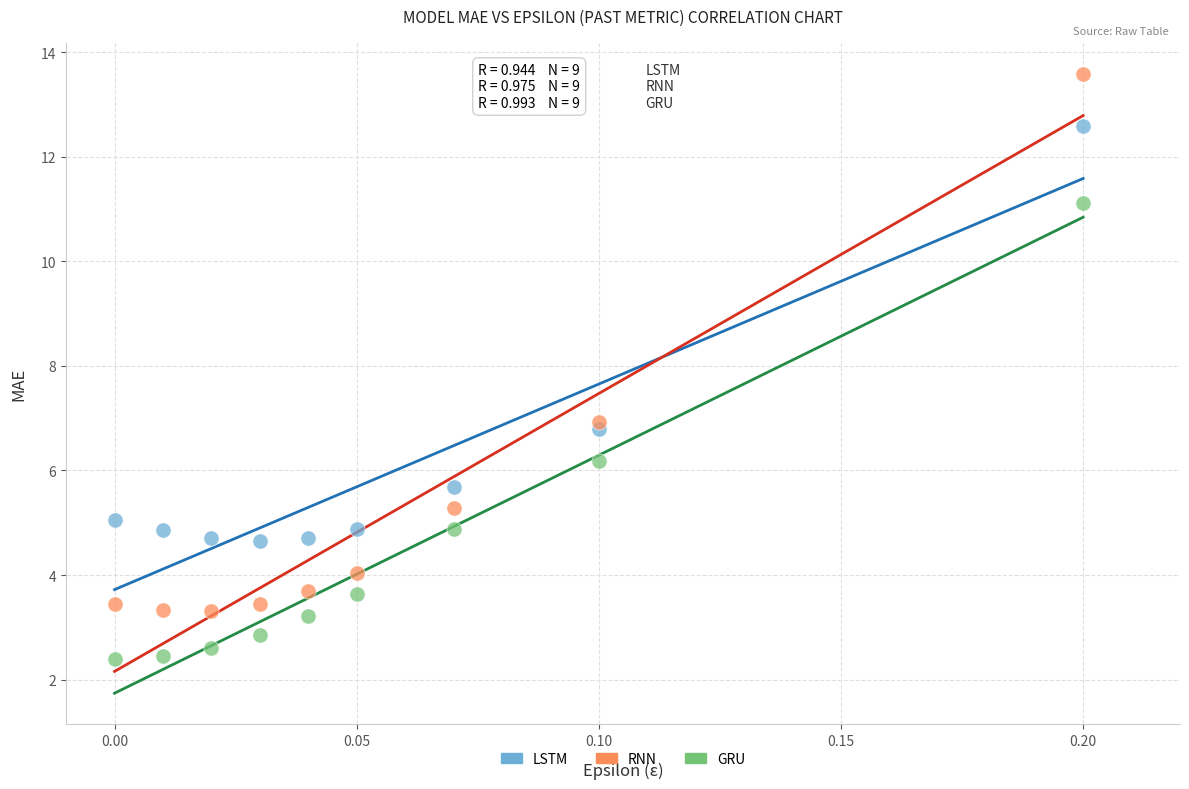

Which series has the largest Y range (max minus min)?

RNN